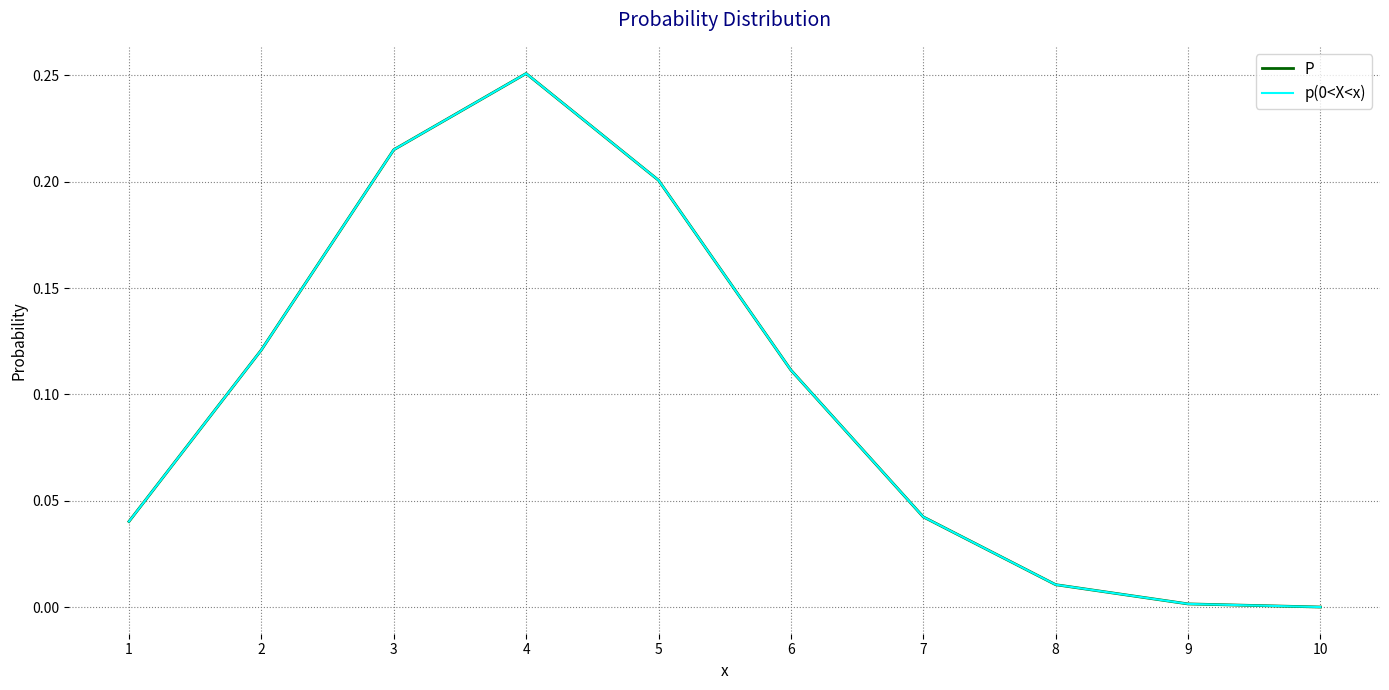

At which label does P reach its peak?

4